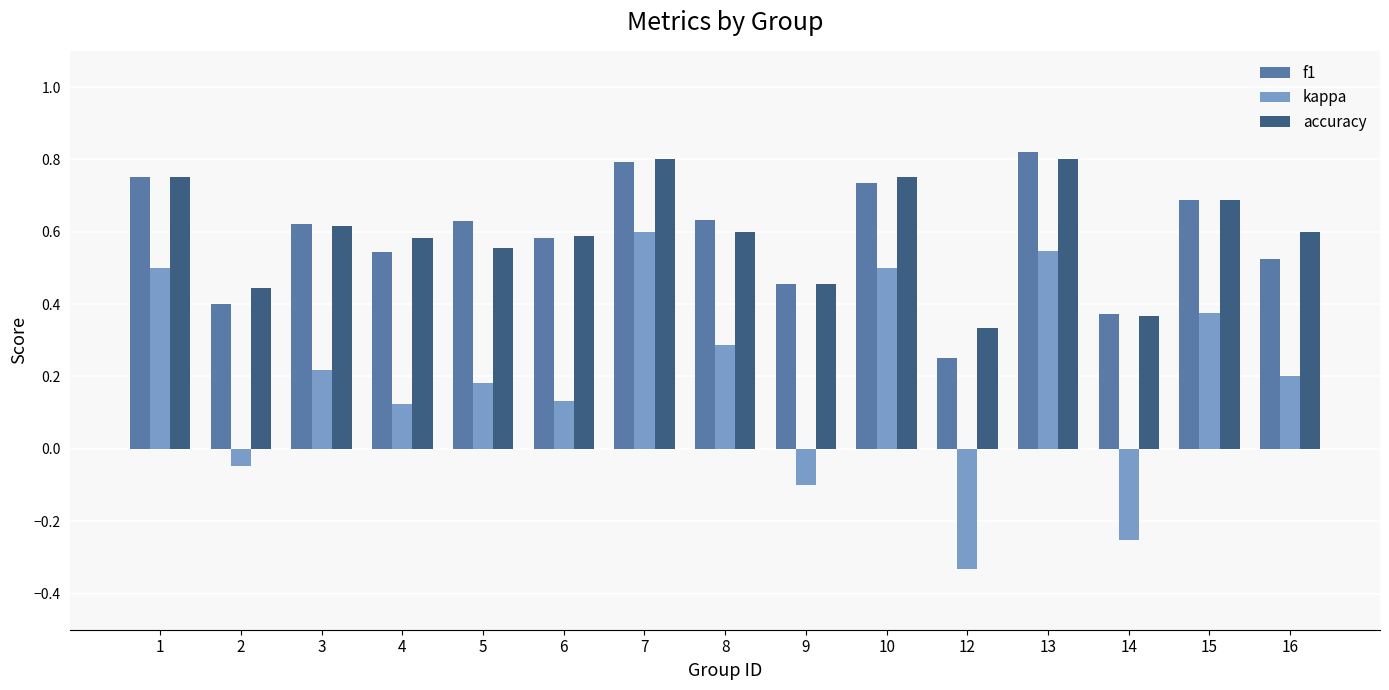

How many values in the kappa series are below 0?

4